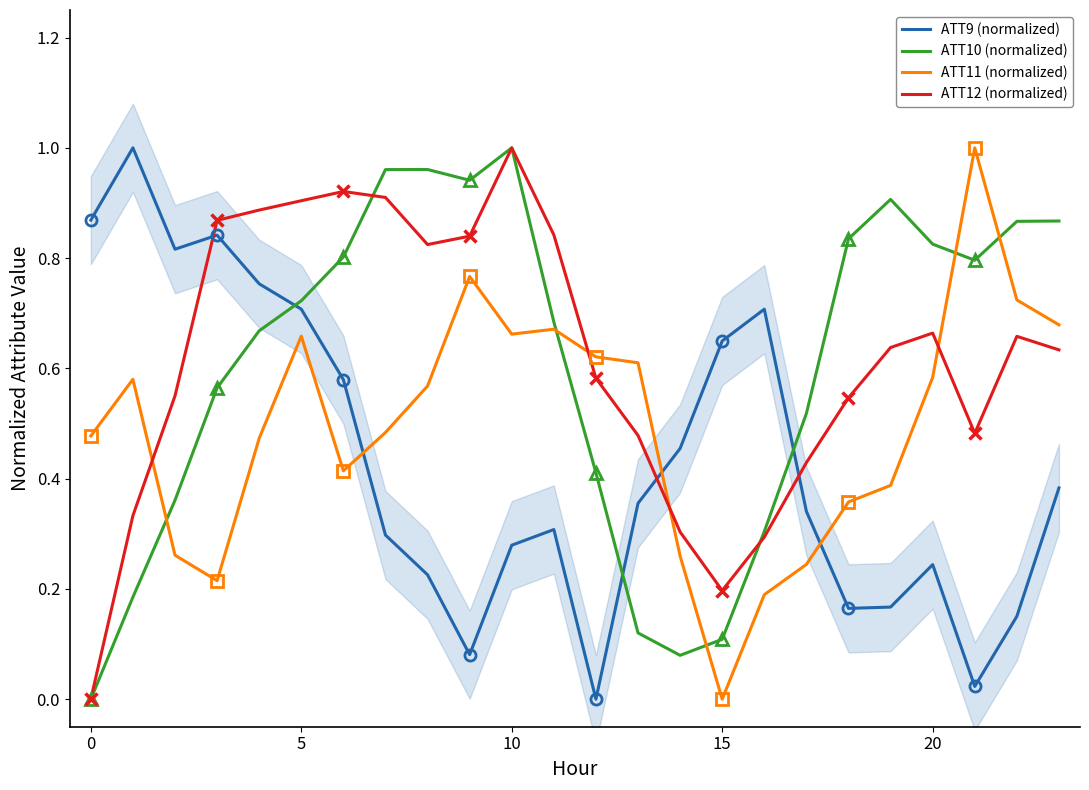

The value of ATT11 (normalized) at 10 is 0.1. True or false?

False